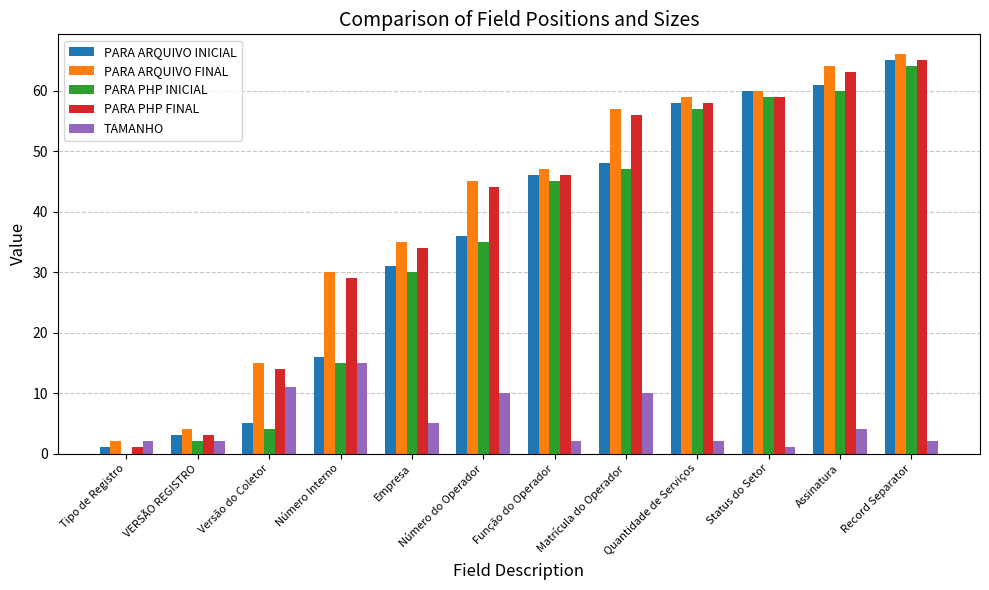

The value of PARA PHP INICIAL at Número do Operador is 35. True or false?

True